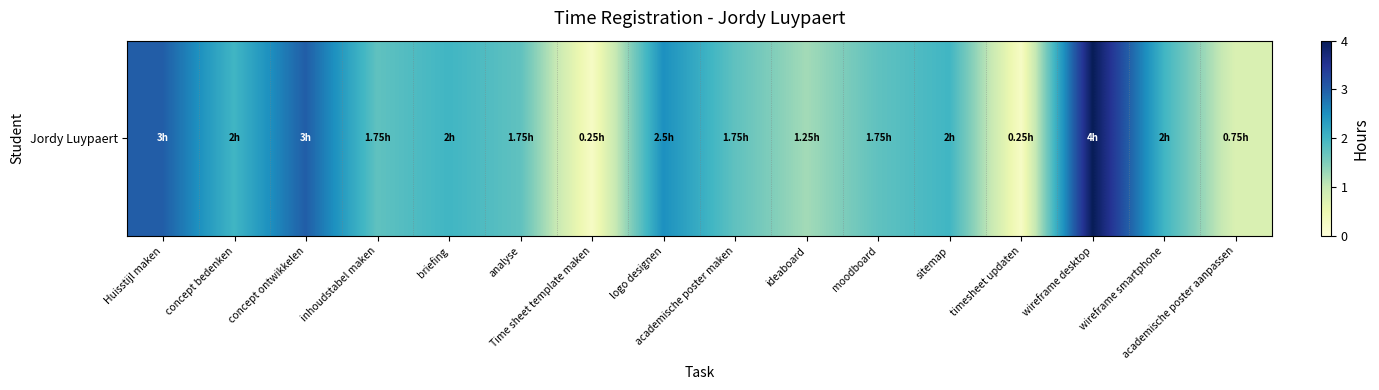

Rank the categories by value from highest to lowest.

wireframe desktop, Huisstijl maken, concept ontwikkelen, logo designen, concept bedenken, briefing, sitemap, wireframe smartphone, inhoudstabel maken, analyse, academische poster maken, moodboard, ideaboard, academische poster aanpassen, Time sheet template maken, timesheet updaten